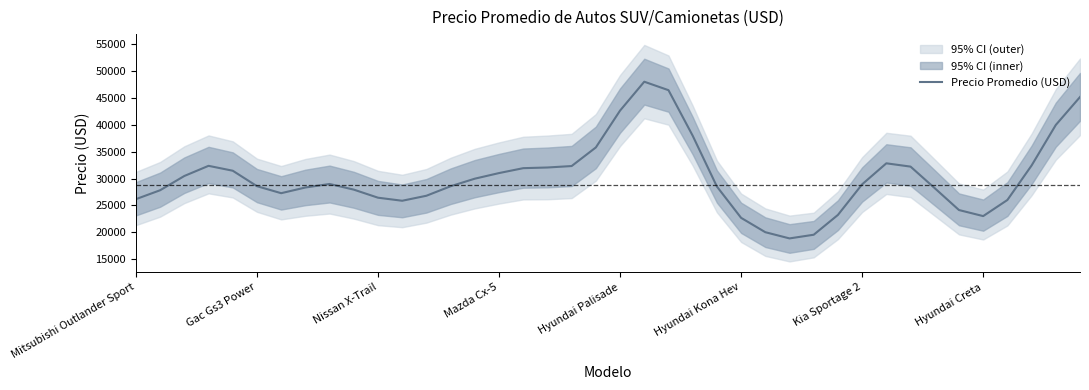

What is the difference between the maximum and minimum values?

29078.6